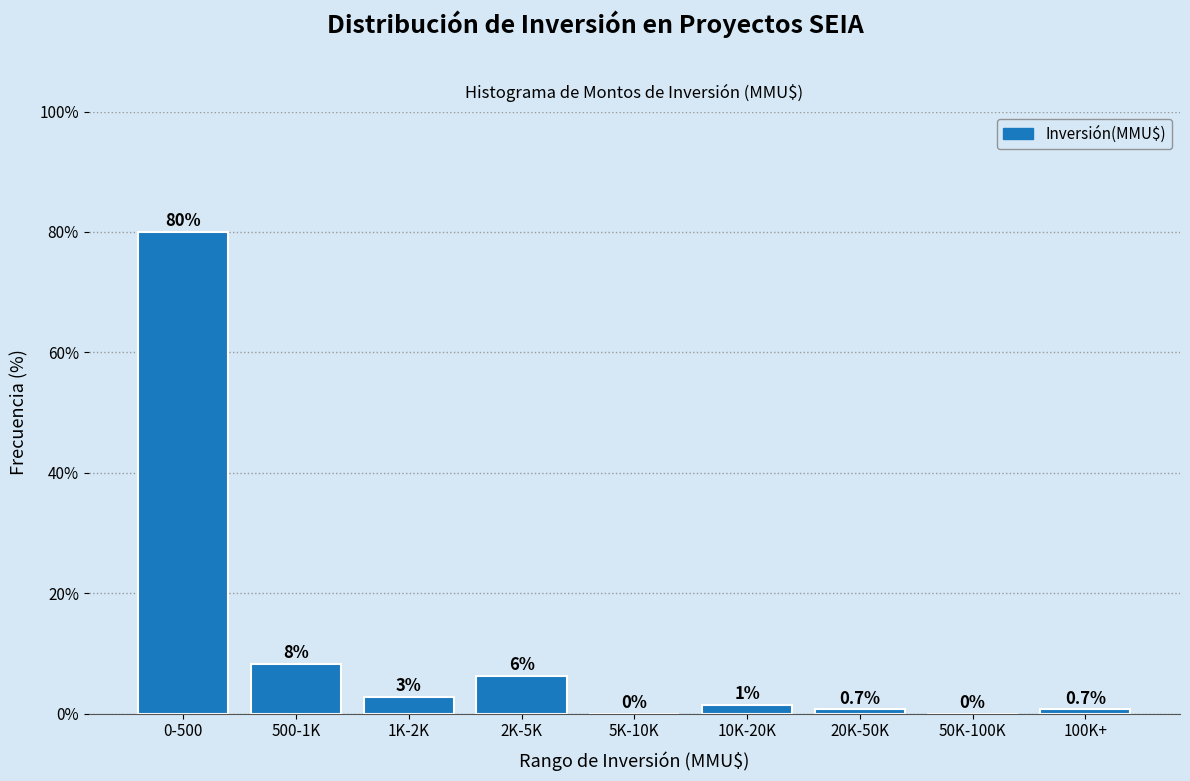

Which category has the highest value across all series?

0-500